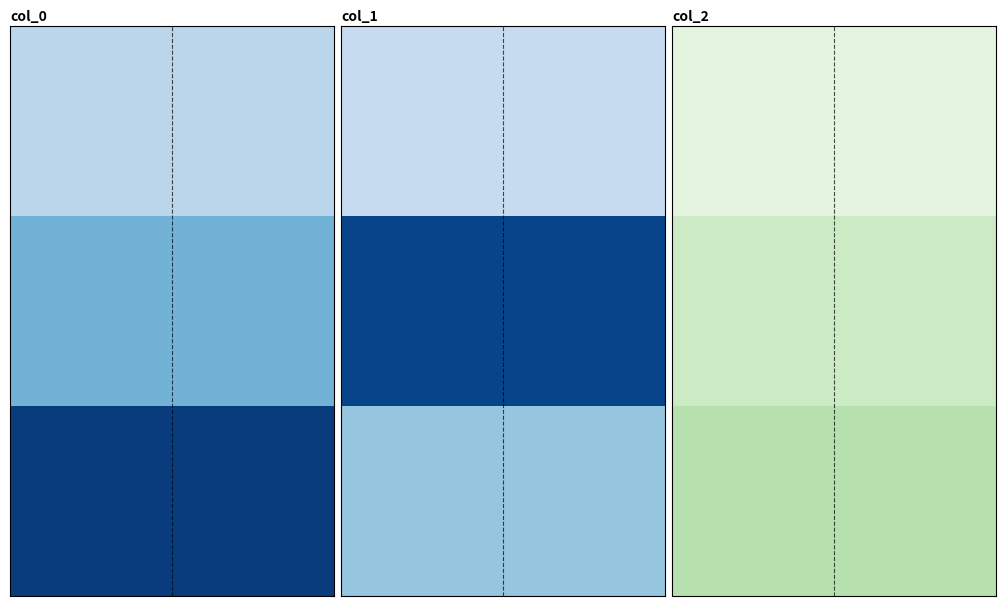

Reading left to right, what are all the values shown in this chart?

col_0: row_0=-0.4	row_1=-0.0	row_2=0.9
col_1: row_0=-0.5	row_1=0.8	row_2=-0.2
col_2: row_0=-0.7	row_1=-0.5	row_2=-0.4